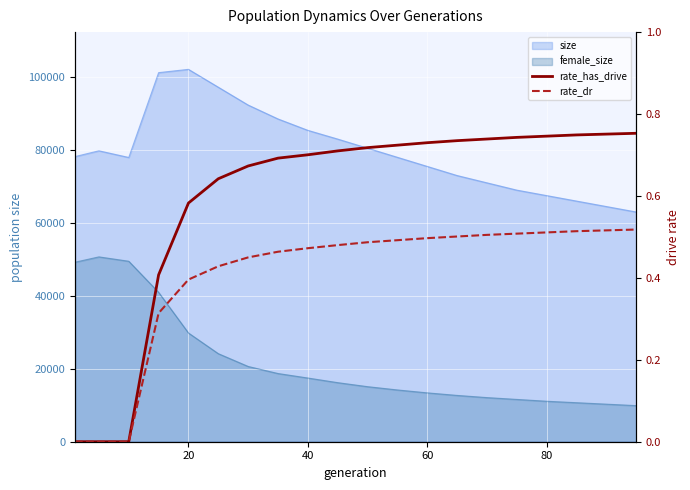

How many lines are shown in the chart?

2